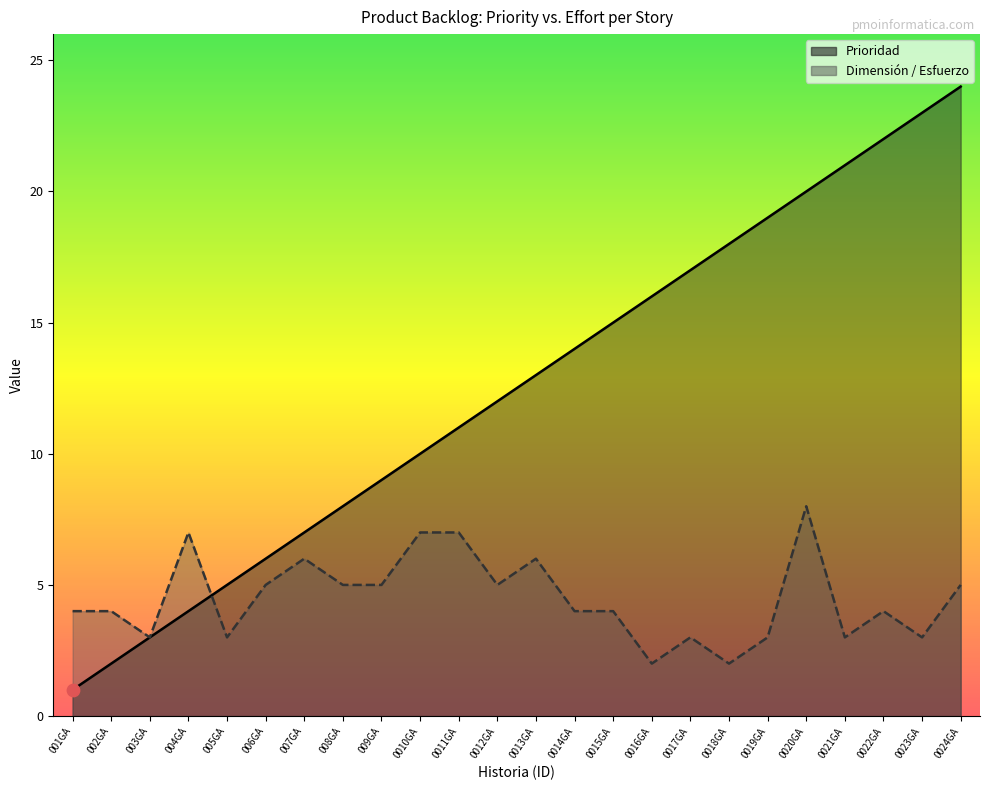

Which series has the widest spread of Y values?

Prioridad